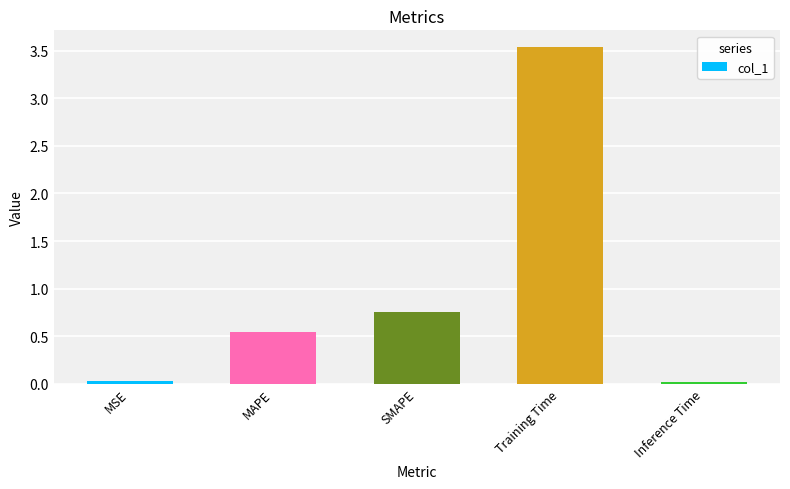

Between Inference Time and Training Time, which is larger?

Training Time